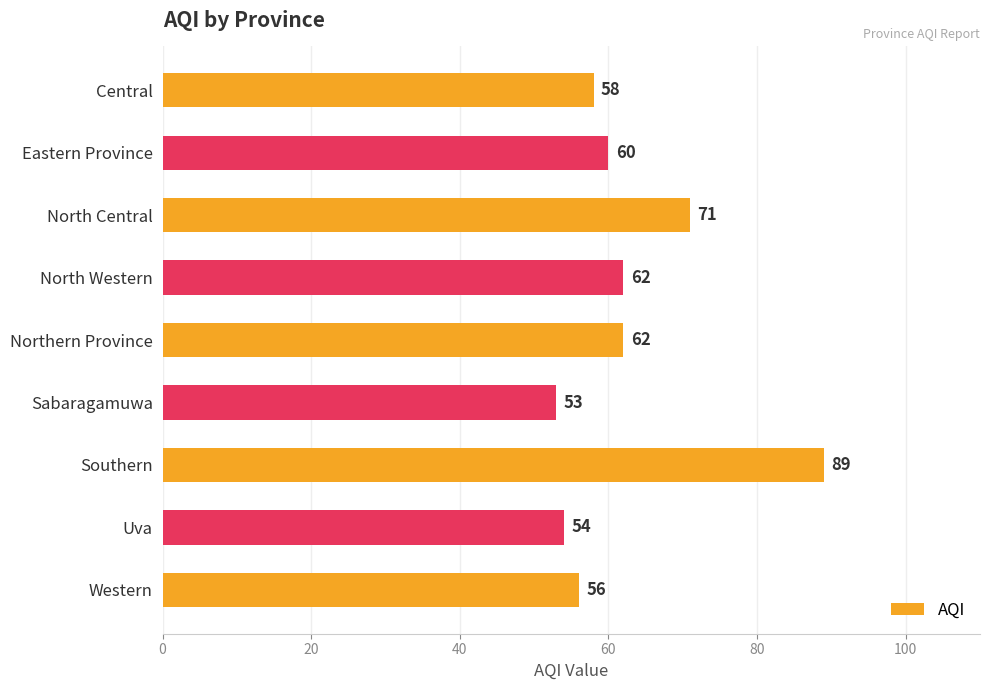

Between Central and Southern, which is larger?

Southern